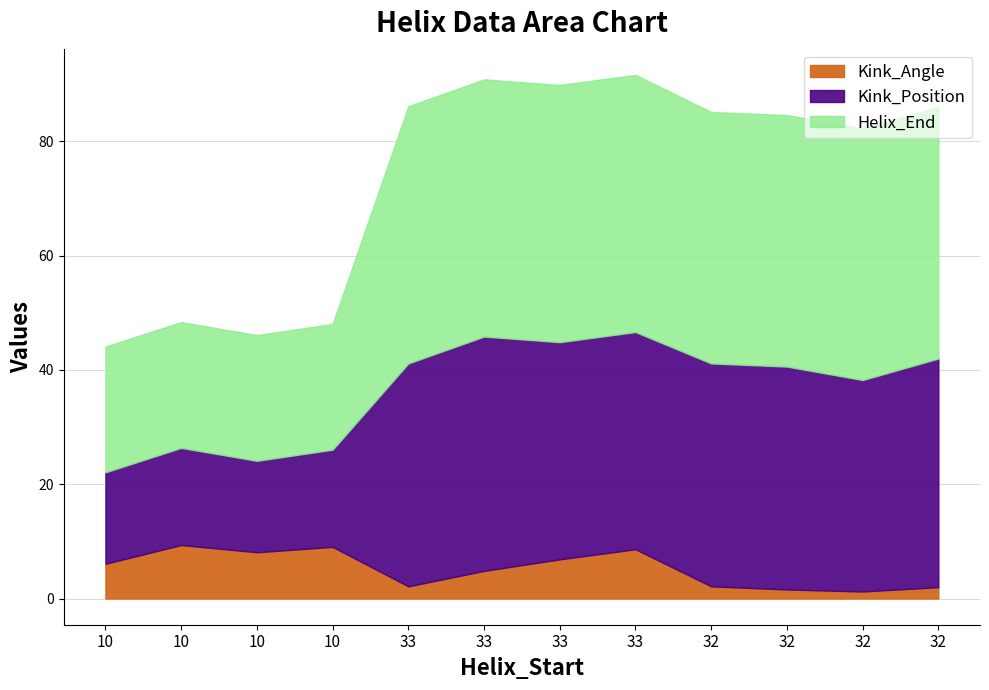

How many lines are shown in the chart?

3